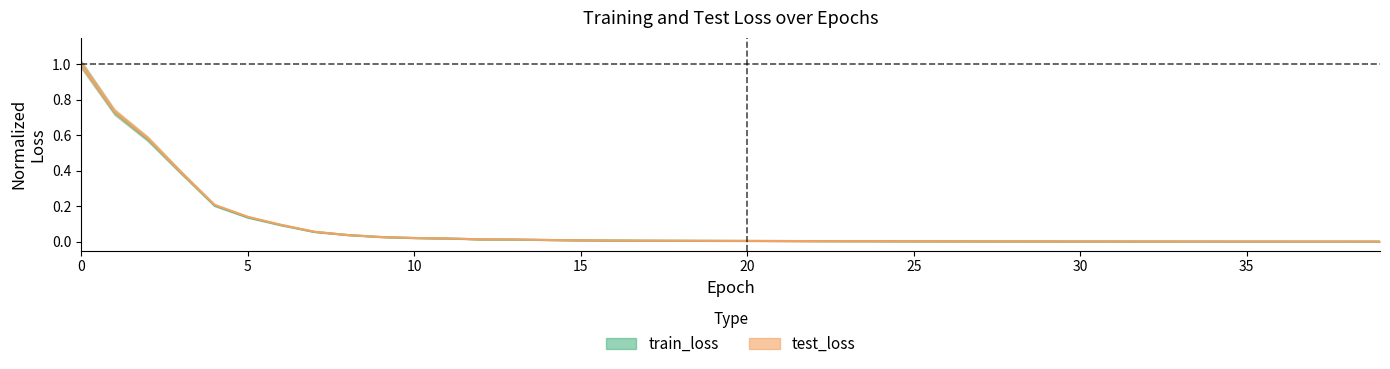

At how many categories does at least one series exceed 0?

40